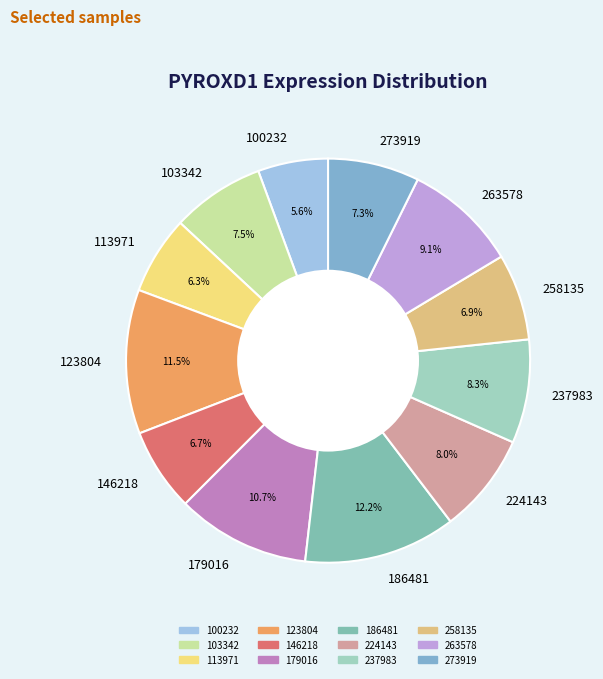

What is the ratio of the value at 146218 to the value at 100232?

1.2